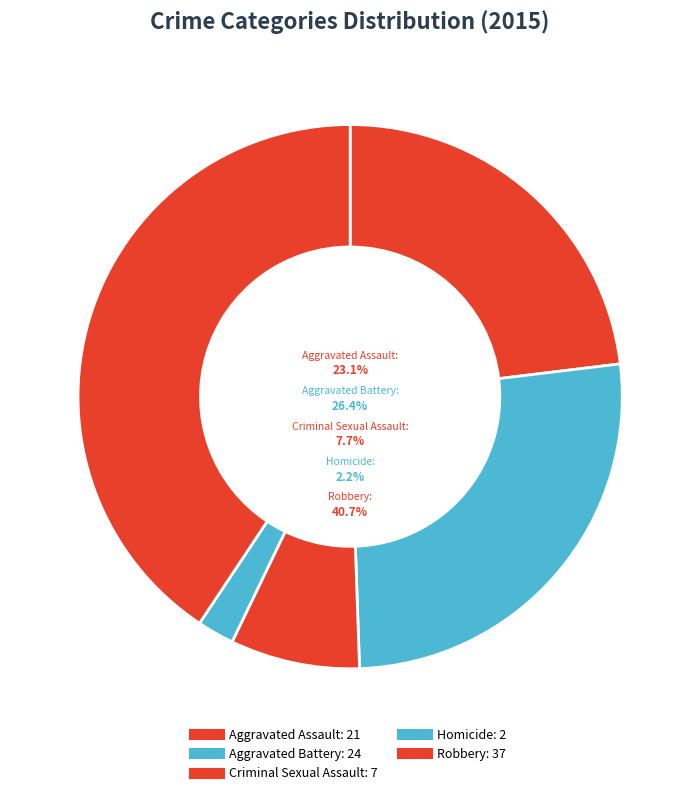

Which slice is the largest?

Robbery